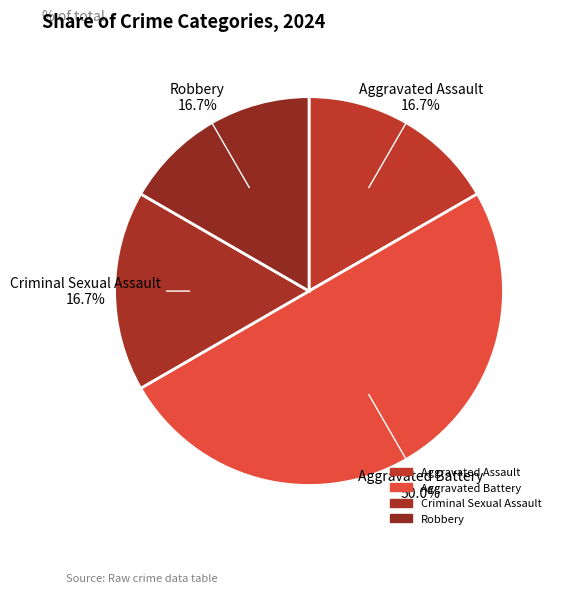

The Robbery slice represents 17% of the pie. True or false?

True